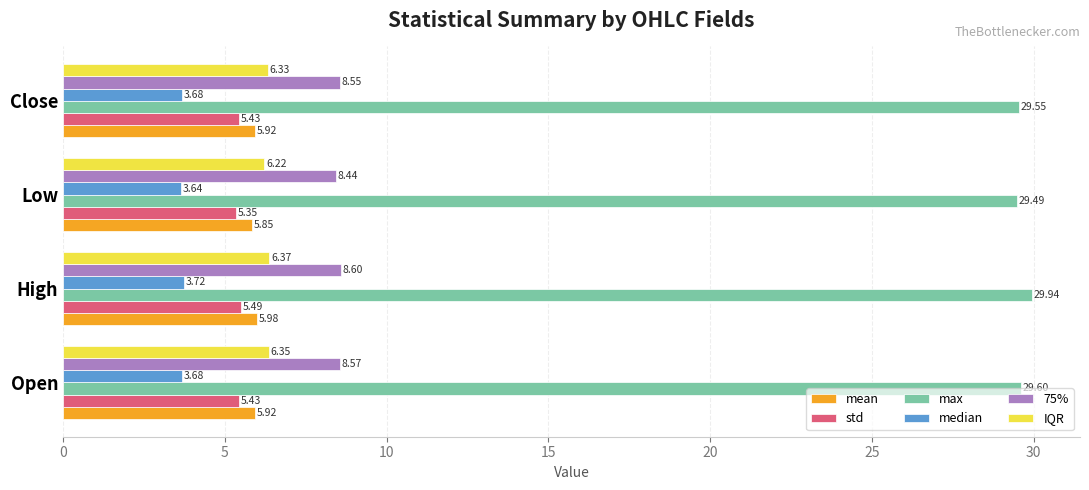

What is the sum of the IQR values at High and Low?

12.6